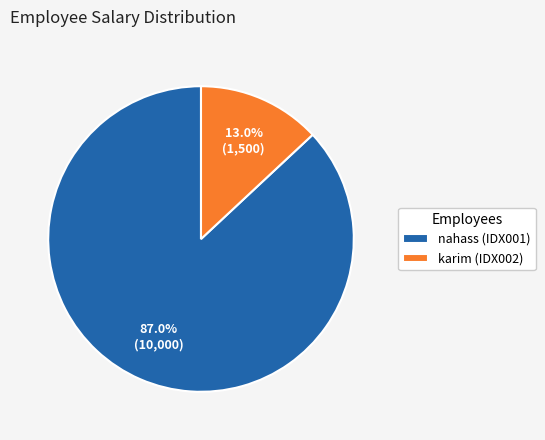

Which category has the biggest portion of the pie?

nahass (IDX001)